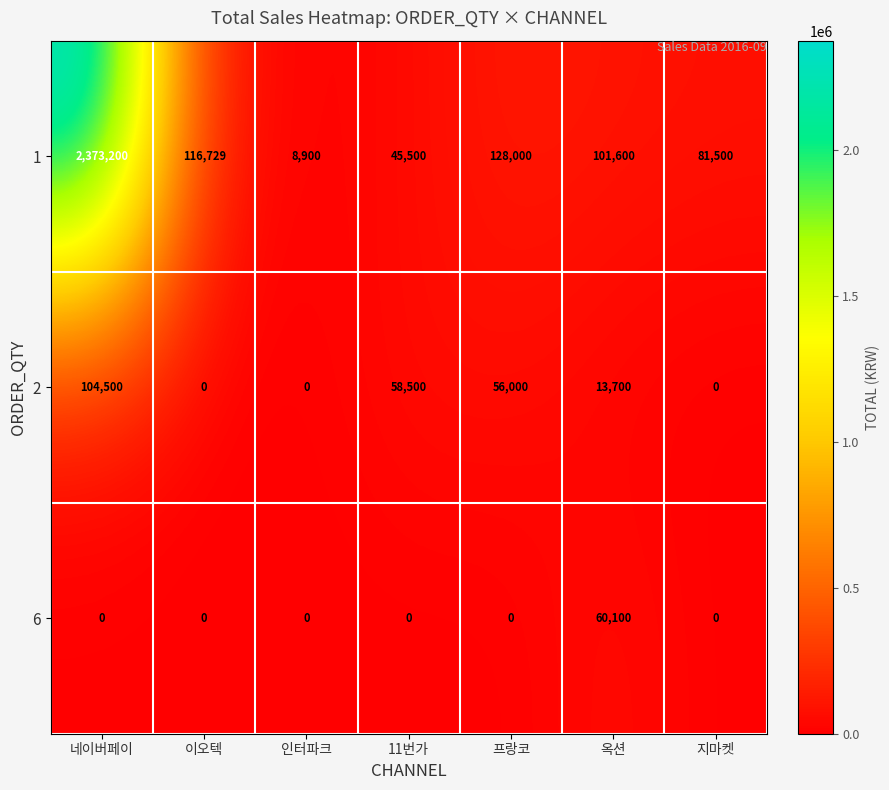

Rank the series at 네이버페이 from lowest to highest value.

6, 2, 1